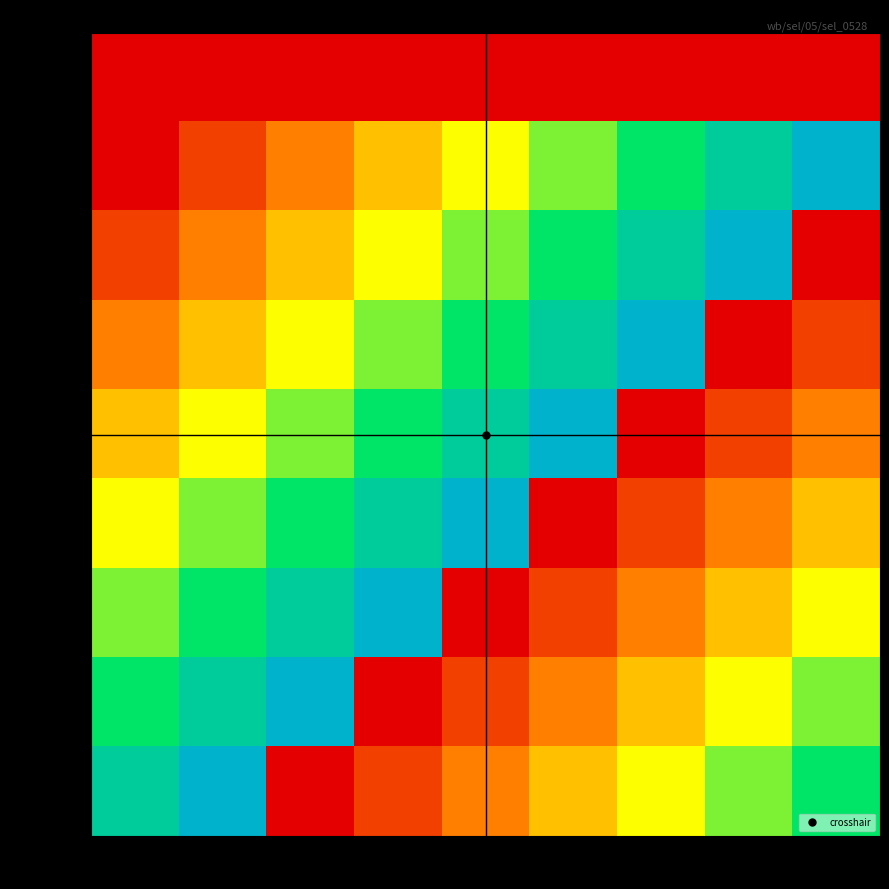

Reading left to right, list all the values displayed in this chart.

Do: 0=0	1=0	2=0	3=0	4=0	5=0	6=0	7=0	8=0
I: 0=0	1=1	2=2	3=3	4=4	5=5	6=6	7=7	8=8
even: 0=1	1=2	2=3	3=4	4=5	5=6	6=7	7=8	8=0
create: 0=2	1=3	2=4	3=5	4=6	5=7	6=8	7=0	8=1
anything: 0=3	1=4	2=5	3=6	4=7	5=8	6=0	7=1	8=2
worth: 0=4	1=5	2=6	3=7	4=8	5=0	6=1	7=2	8=3
any: 0=5	1=6	2=7	3=8	4=0	5=1	6=2	7=3	8=4
interest: 0=6	1=7	2=8	3=0	4=1	5=2	6=3	7=4	8=5
?: 0=7	1=8	2=0	3=1	4=2	5=3	6=4	7=5	8=6